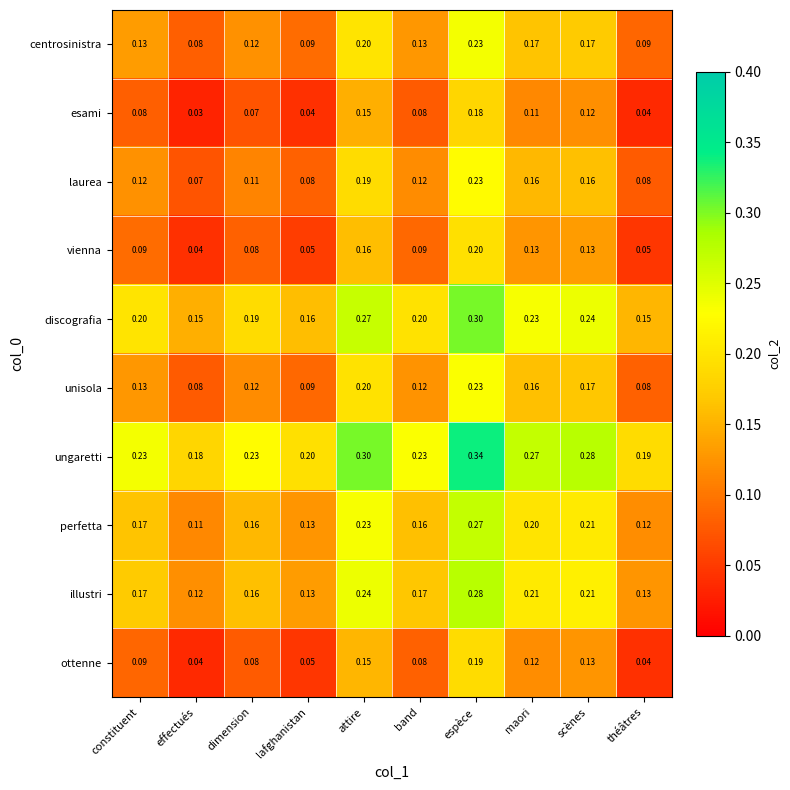

At which label is vienna closest to 0?

effectués